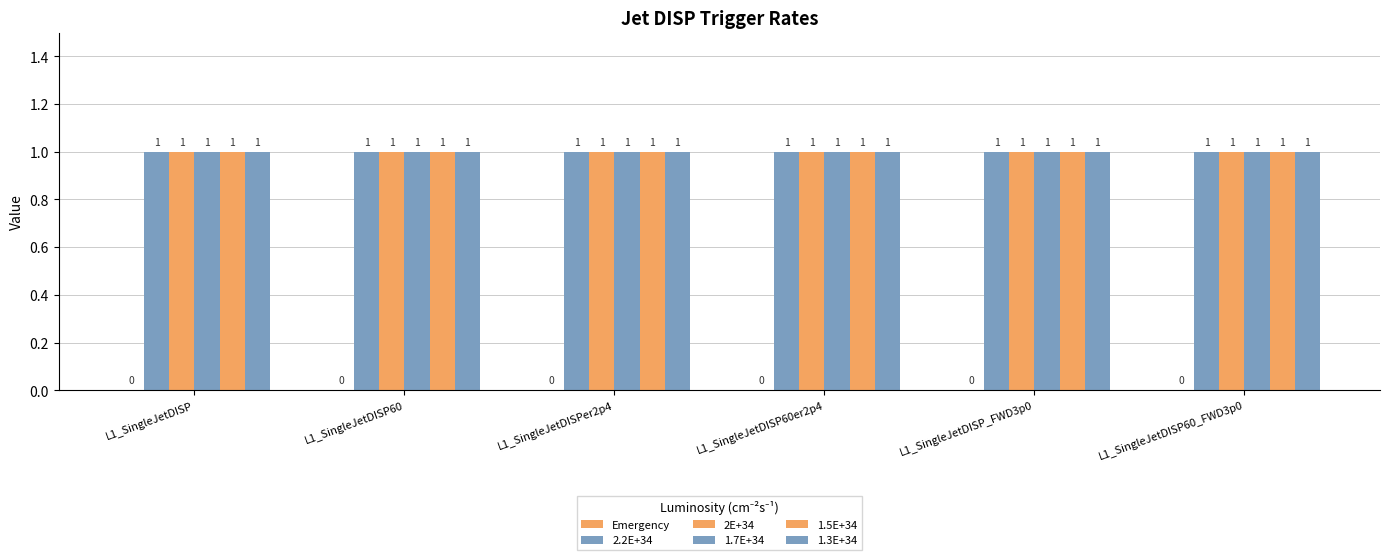

Reading left to right, what are all the values shown in this chart?

Emergency: 0	0	0	0	0	0
2.2E+34: 1	1	1	1	1	1
2E+34: 1	1	1	1	1	1
1.7E+34: 1	1	1	1	1	1
1.5E+34: 1	1	1	1	1	1
1.3E+34: 1	1	1	1	1	1